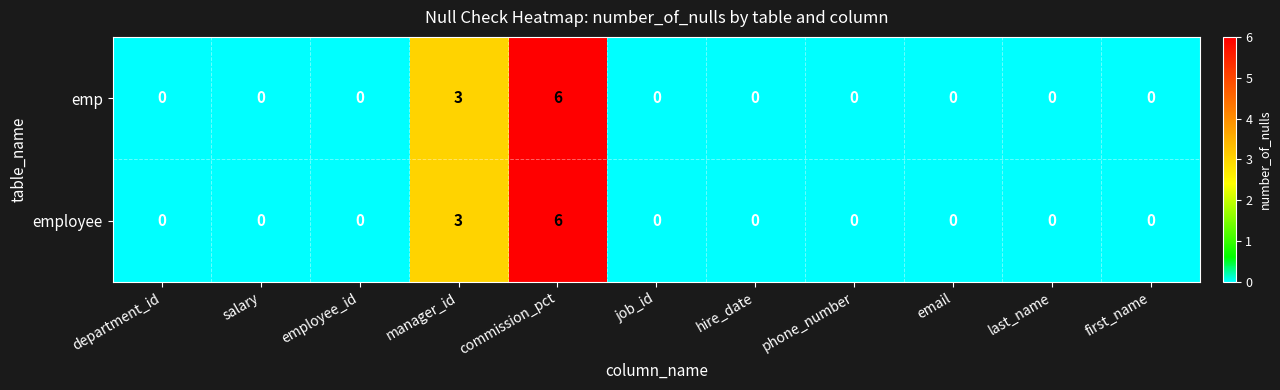

The value of employee at last_name is 0. True or false?

True